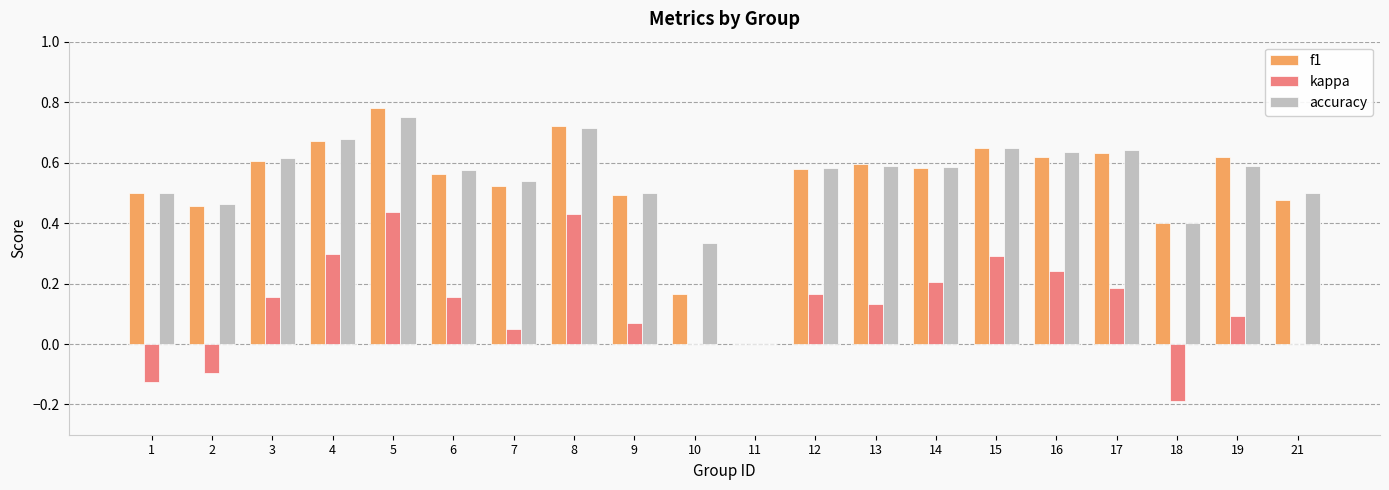

At which category is the sum across all series the highest?

5